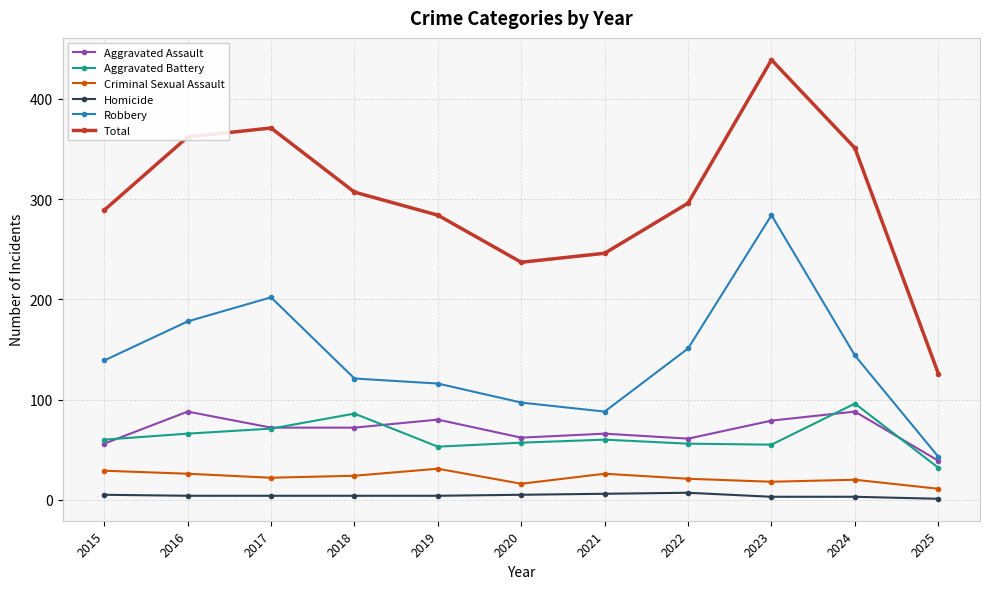

What is the lowest value of the Robbery series?

43